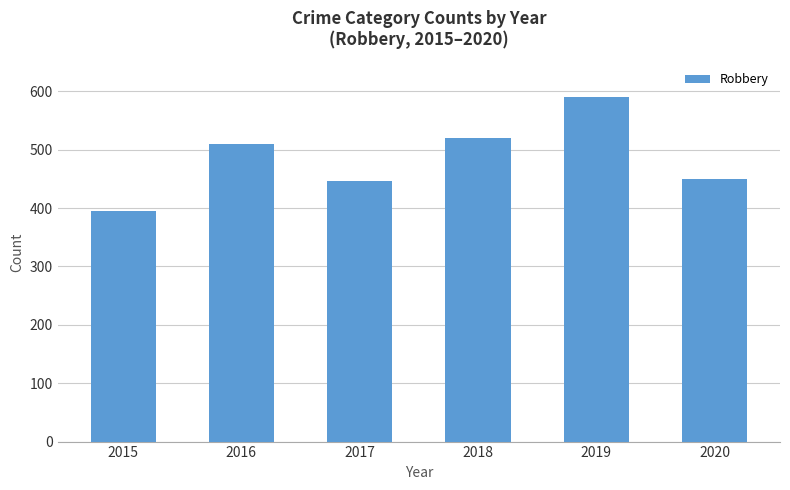

Reading right to left, list all the values displayed in this chart.

2020=450	2019=591	2018=520	2017=446	2016=510	2015=395